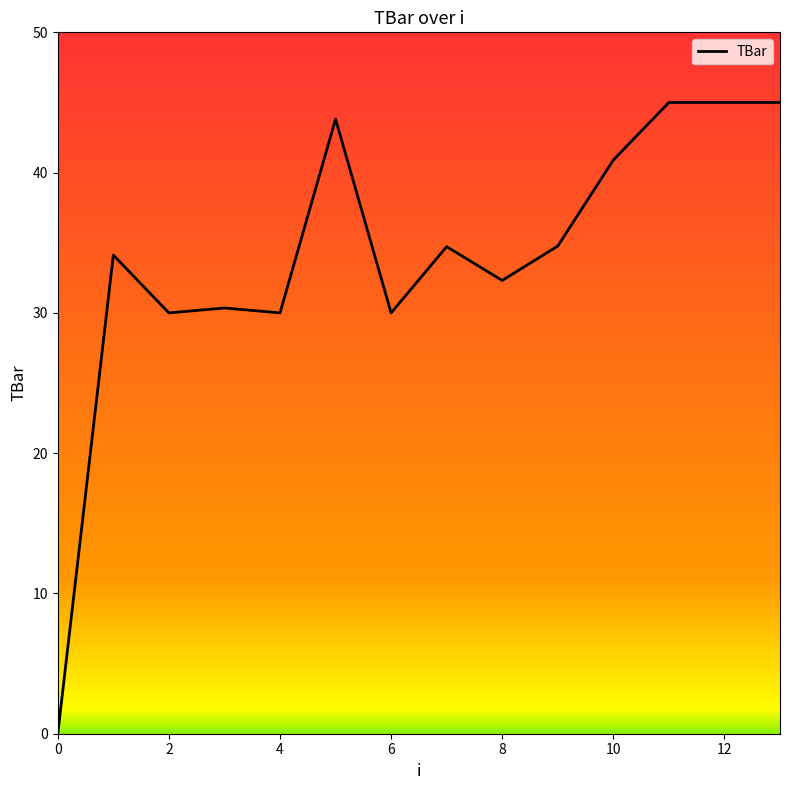

What is the maximum value shown in the chart?

45.0